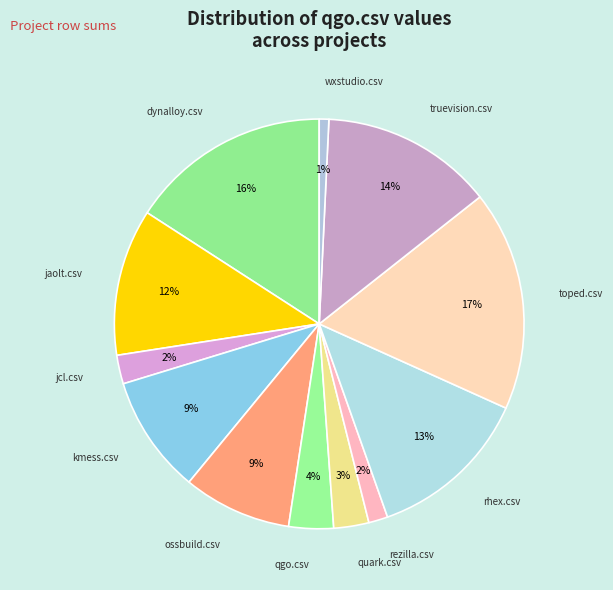

What portion of the pie excludes qgo.csv?

96.5%